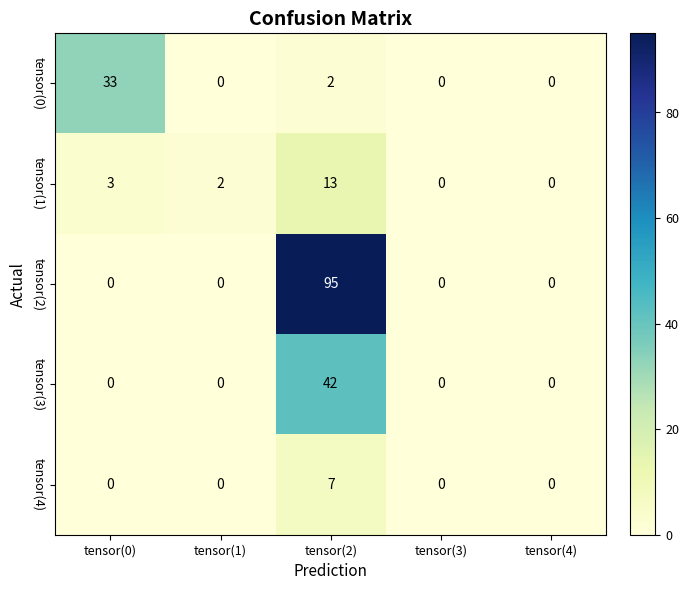

How many series are shown in this chart?

5